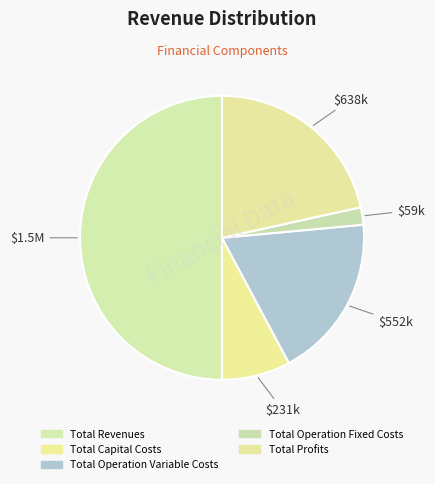

How many segments does this pie chart have?

5